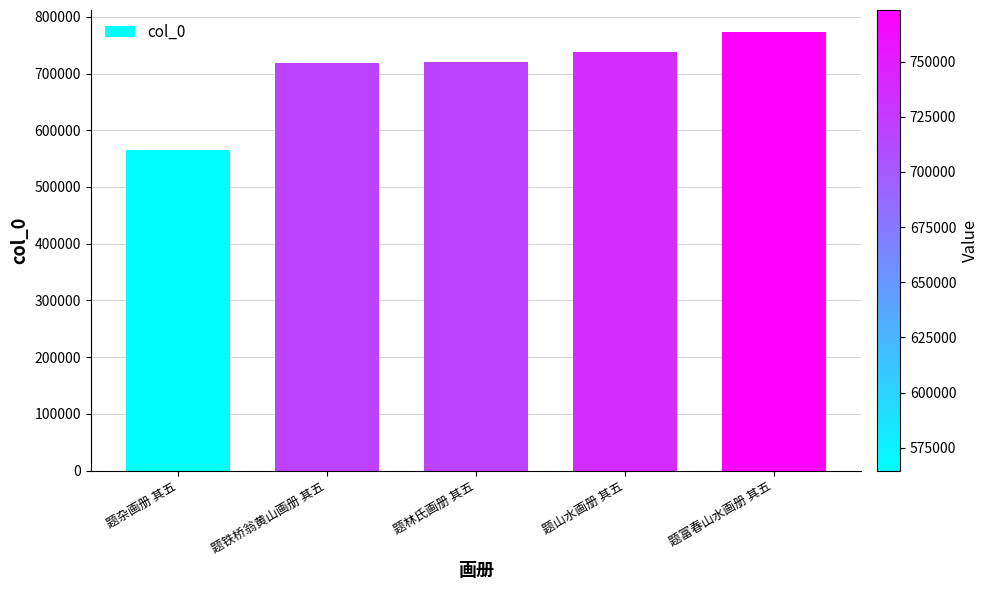

How many bars are there in total?

5